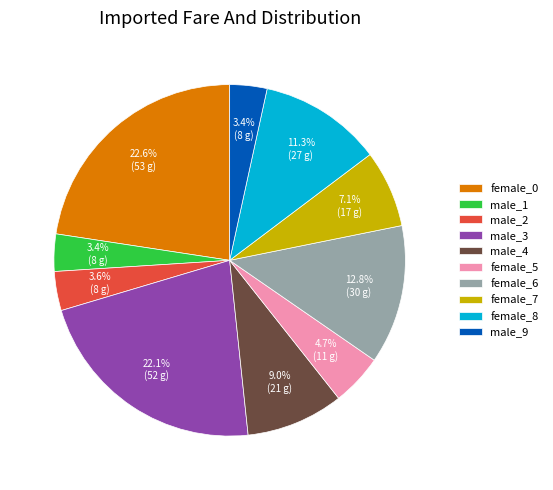

Combined, what portion of the pie is male_3 and male_2?

25.7%